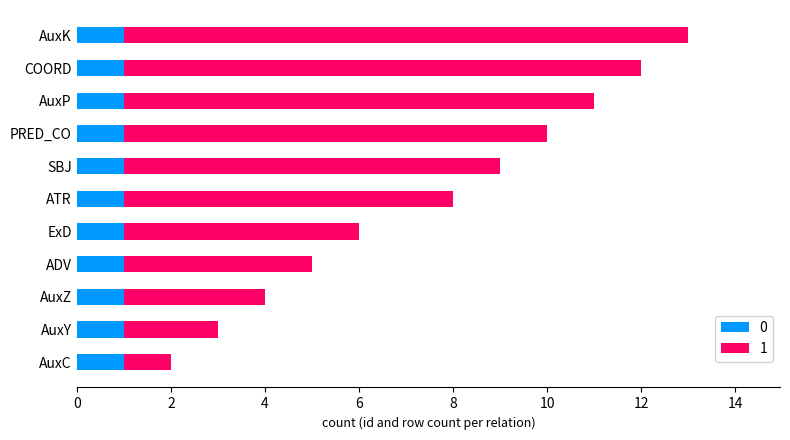

At which category is the sum across all series the highest?

AuxK